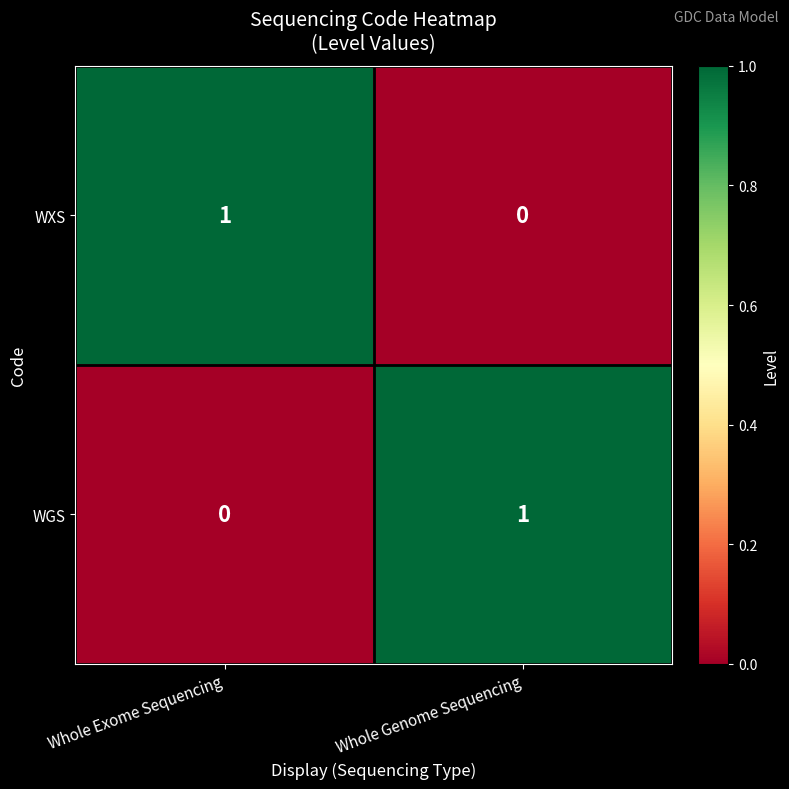

Is the value of WXS at Whole Exome Sequencing greater than the value of WGS at Whole Exome Sequencing?

Yes